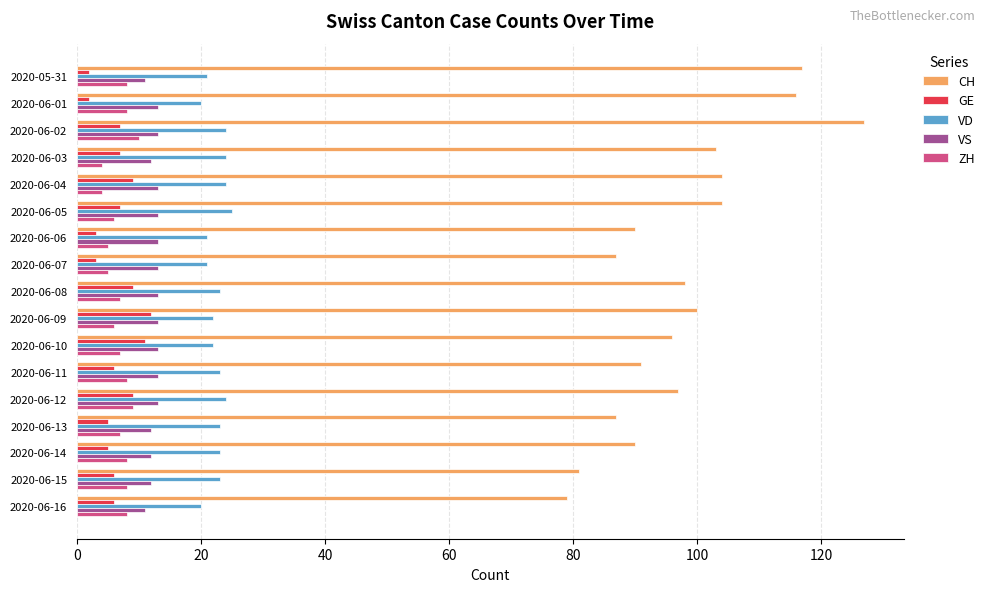

True or false: CH has a value of 141 at 2020-06-04.

False